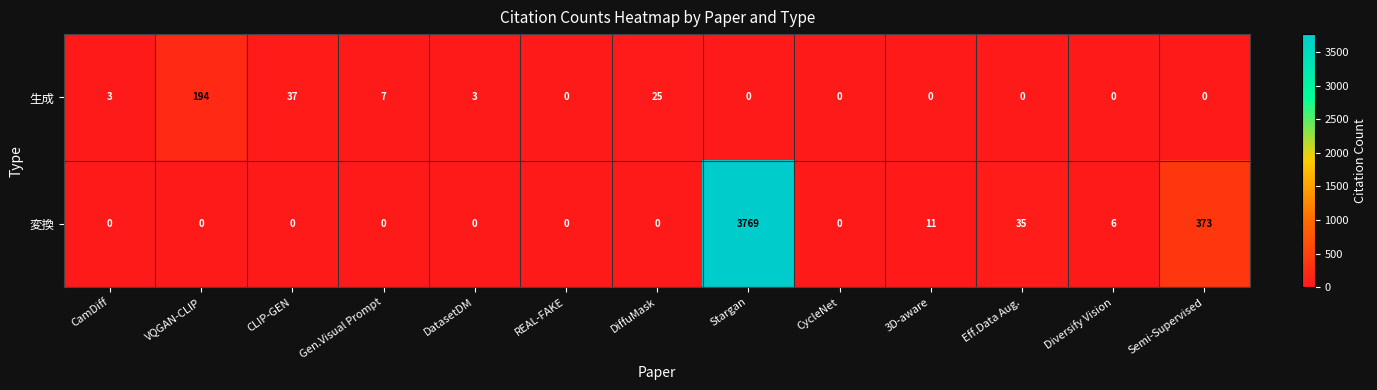

At how many categories does at least one series exceed 2088?

1